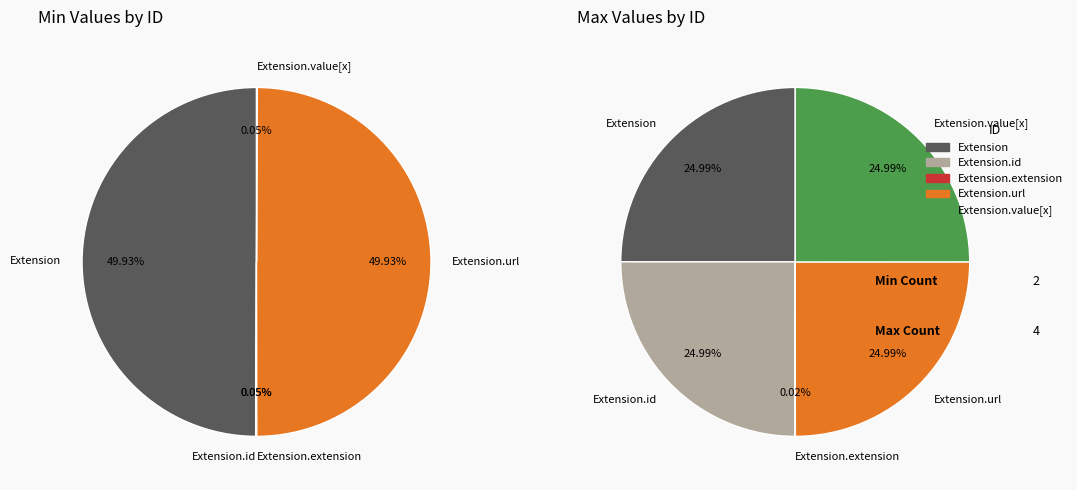

Does Extension.extension represent more than half of the total?

No